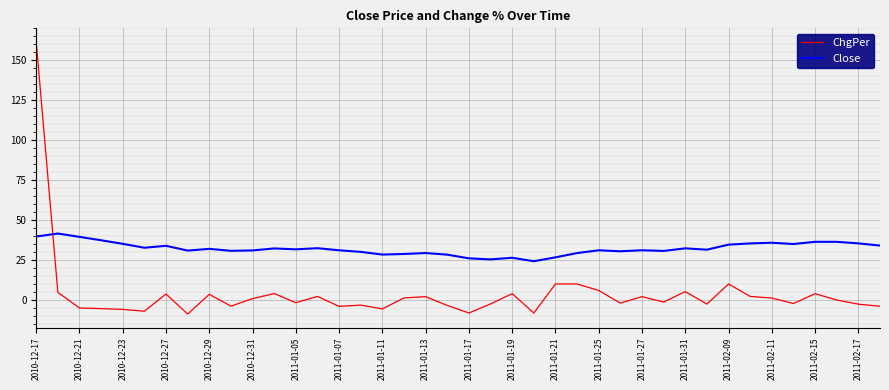

How many distinct data groups are displayed?

2